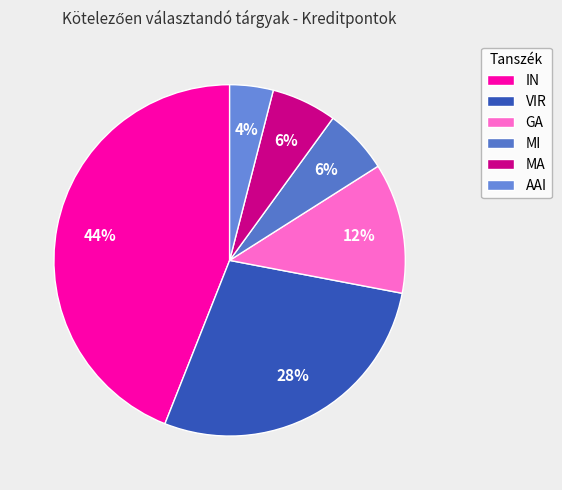

Combined, do IN and MA account for over 50%?

No